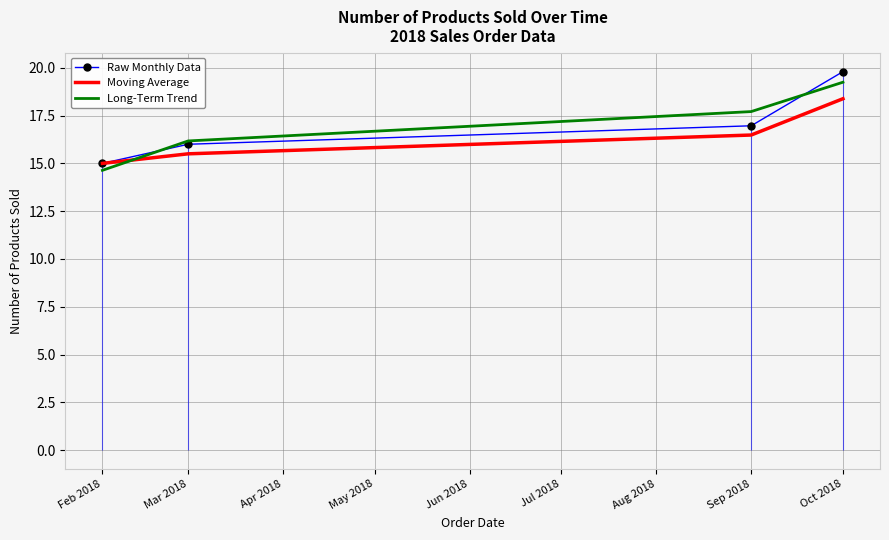

Which series has the largest range (max minus min)?

Raw Monthly Data